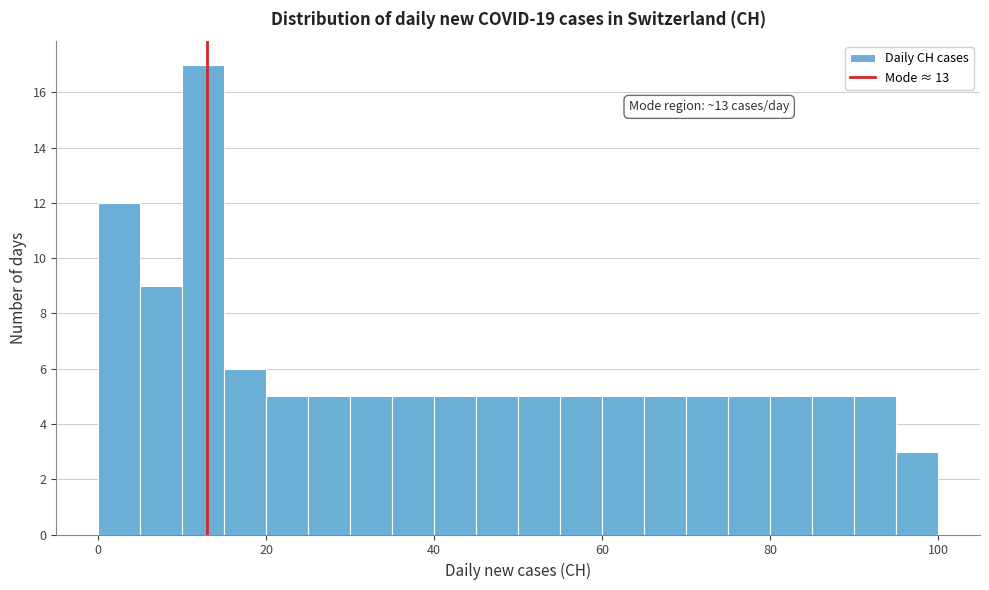

Around what value on the x-axis is the tallest bar? Give the approximate position of its centre, as read against the axis.

12